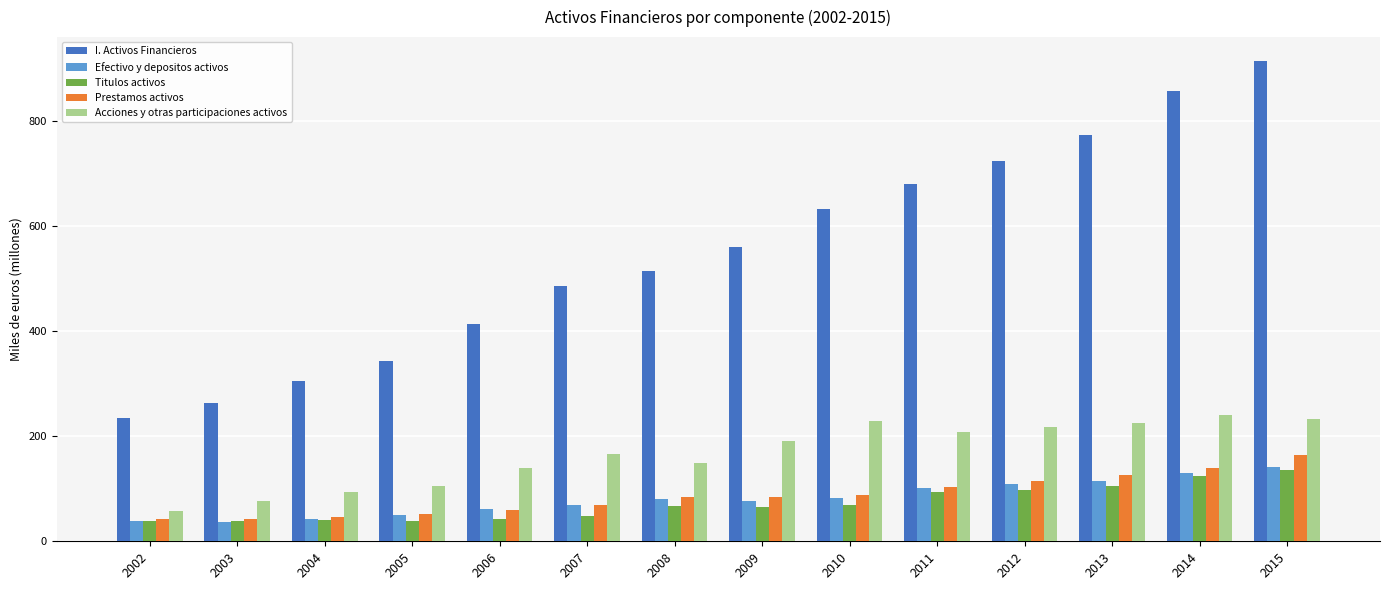

Which series has the widest spread of values?

I. Activos Financieros